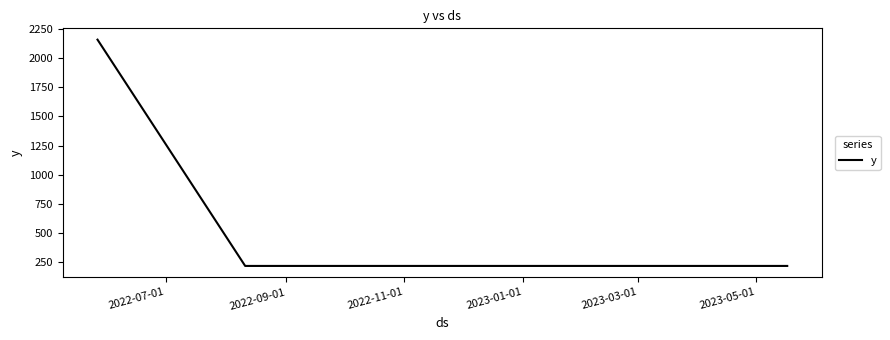

What is the greatest value displayed?

2160